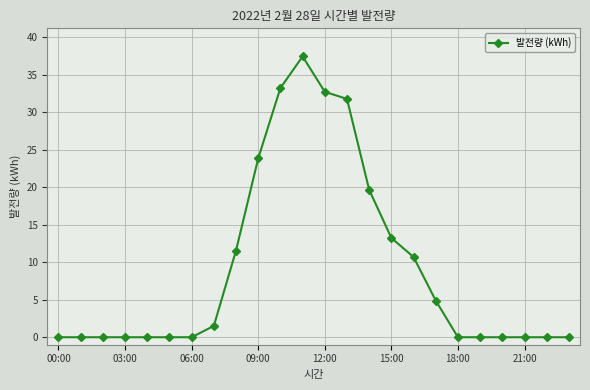

What is the average value?

9.2